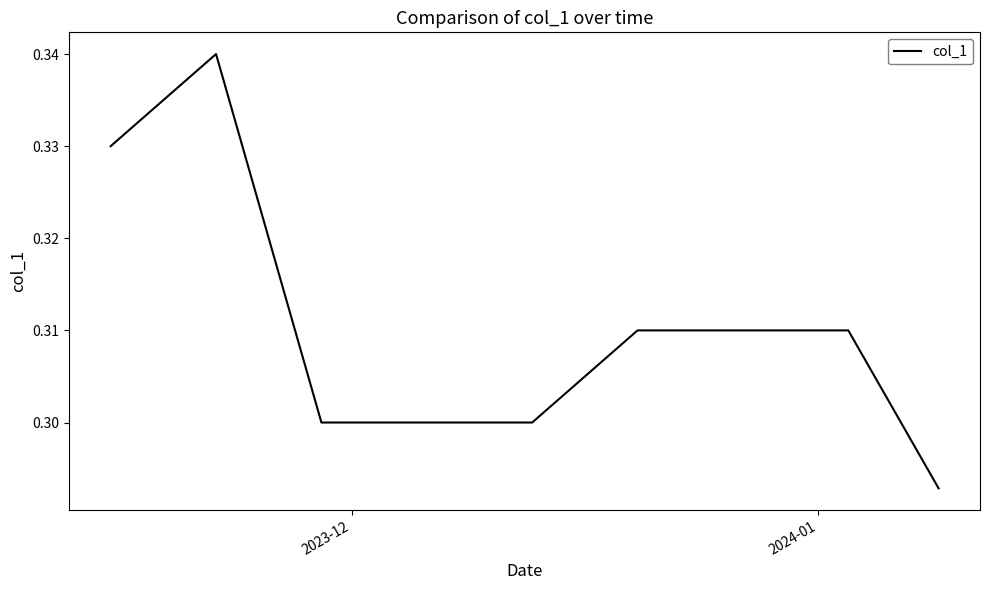

What is the sum of all values?

12.4